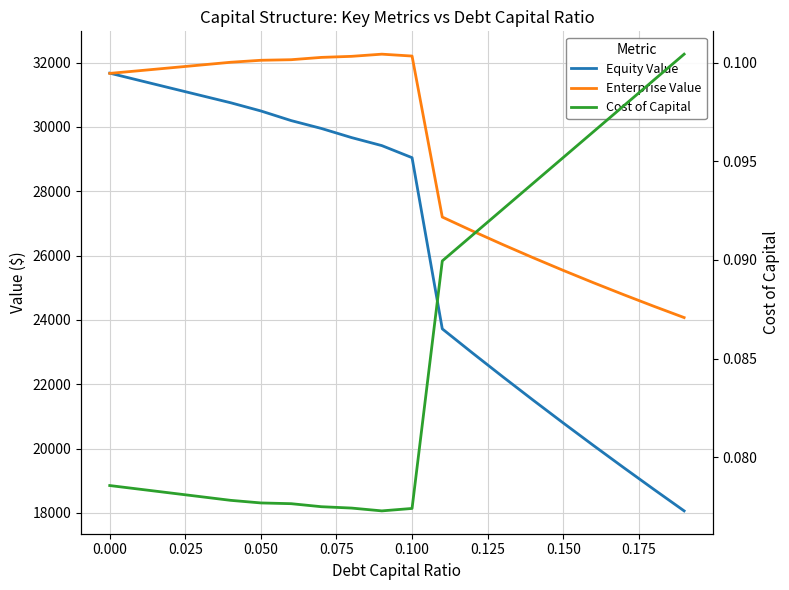

Is the value of Enterprise Value at 0.100 greater than the value of Cost of Capital at 13?

Yes